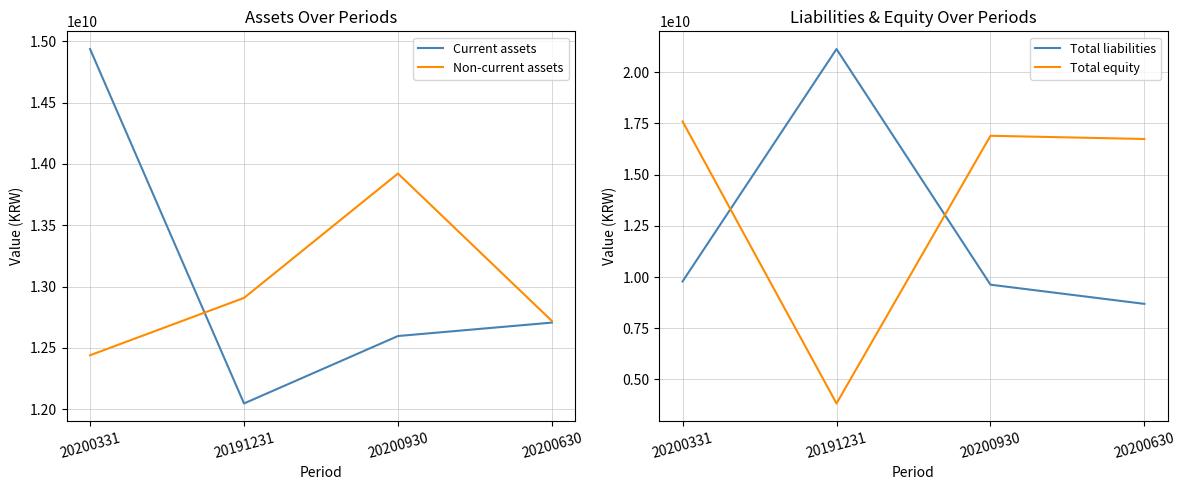

Reading left to right, list all the values displayed in this chart.

Current assets: 20200331=14937555294	20191231=12046591948	20200930=12596672482	20200630=12706253334
Non-current assets: 20200331=12439804289	20191231=12907601715	20200930=13922126741	20200630=12719316051
Total liabilities: 20200331=9783844668	20191231=21125524242	20200930=9625529071	20200630=8689269444
Total equity: 20200331=17593514915	20191231=3828669421	20200930=16893270152	20200630=16736299941